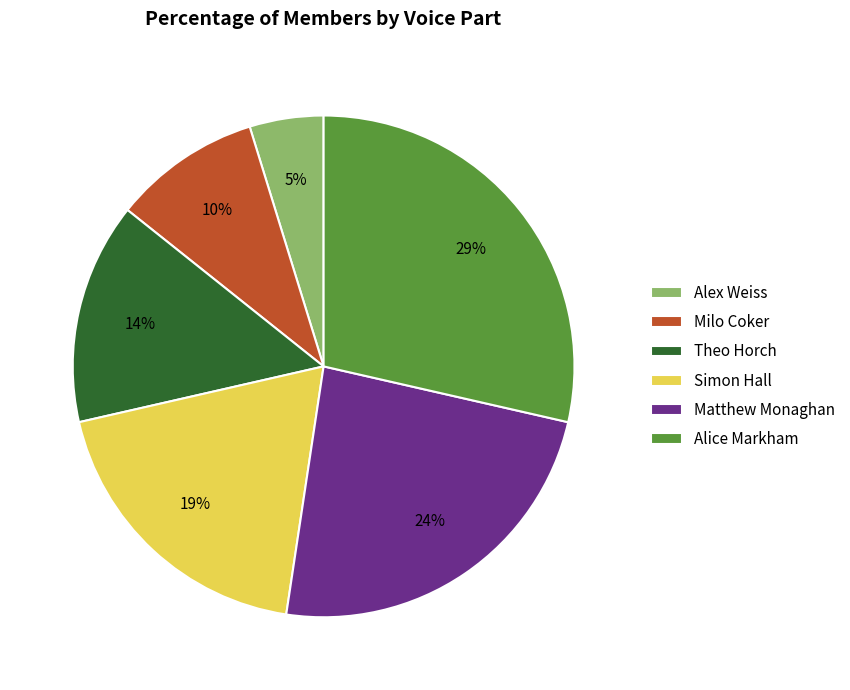

Which has a higher value, Matthew Monaghan or Simon Hall?

Matthew Monaghan